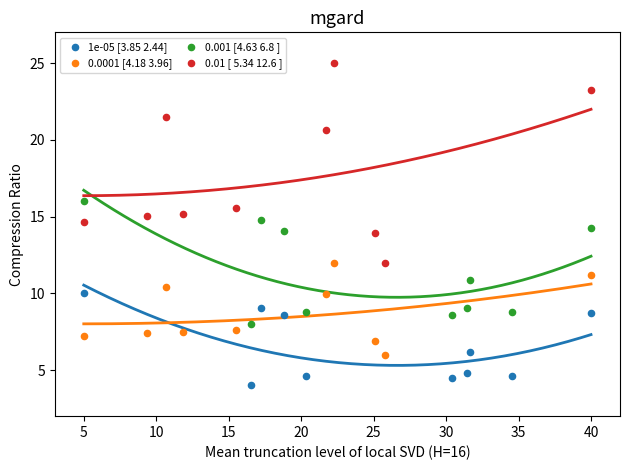

Which series has the largest Y range (max minus min)?

0.01 [ 5.34 12.6 ]